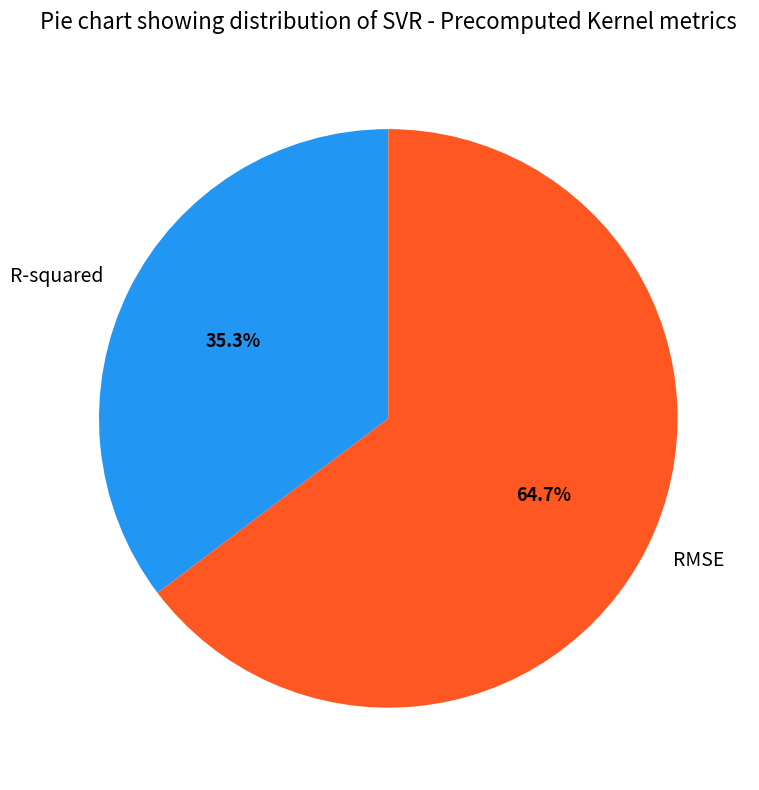

To the nearest percent, what is the difference between the RMSE and R-squared slice percentages?

29%